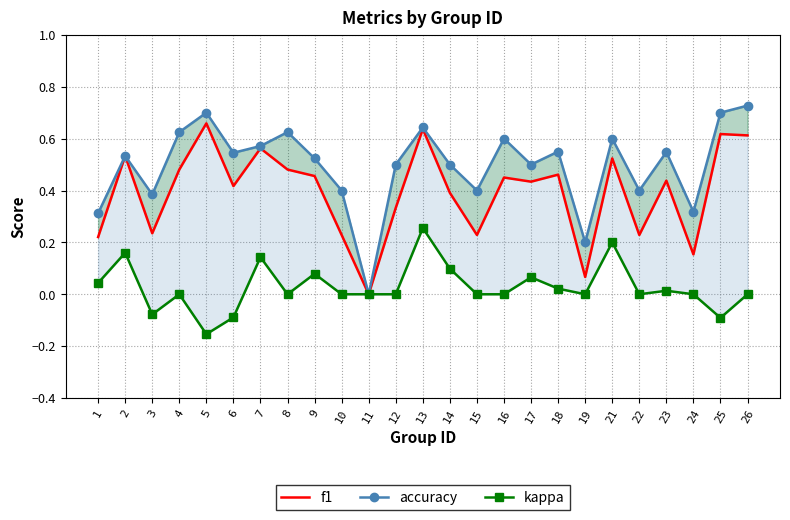

What is the smallest value displayed?

-0.2